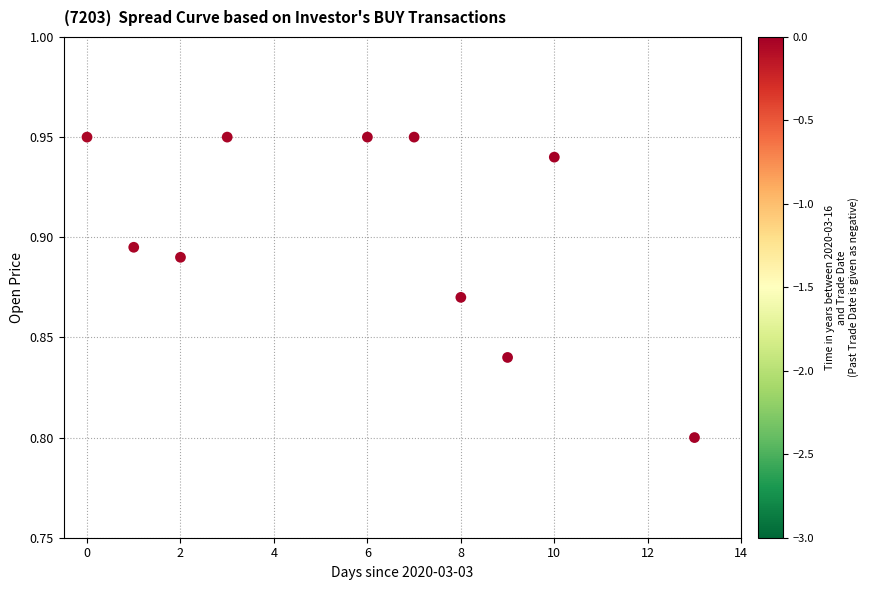

What is the range of X values (max minus min)?

13.0